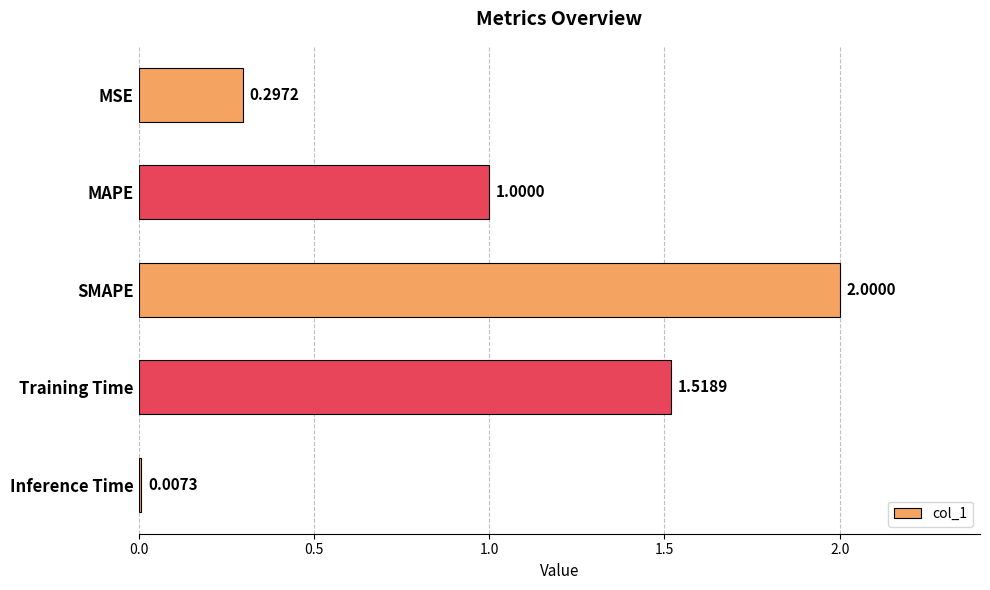

At which label is the value closest to 1?

MAPE